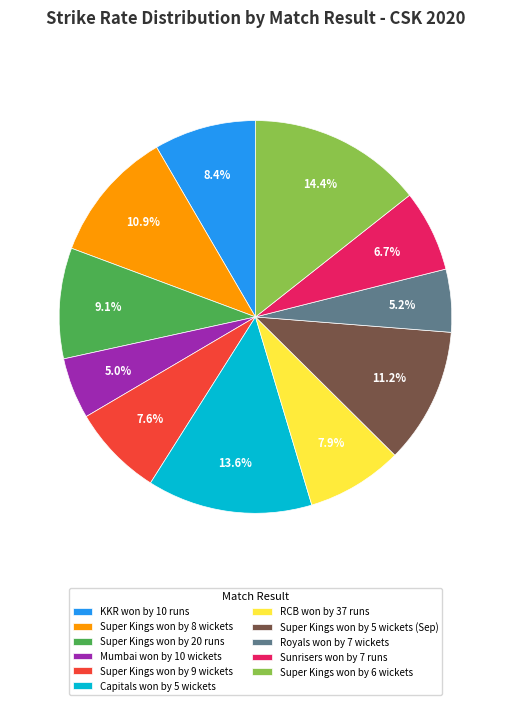

What is the largest slice in the pie chart?

Super Kings won by 6 wickets